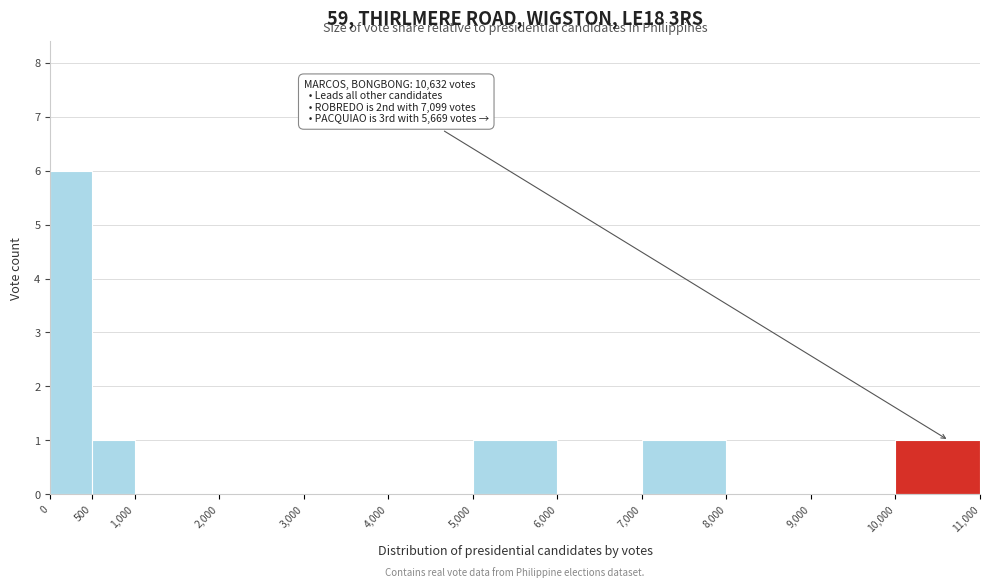

Which range on the x-axis has the tallest bar?

0 to 500